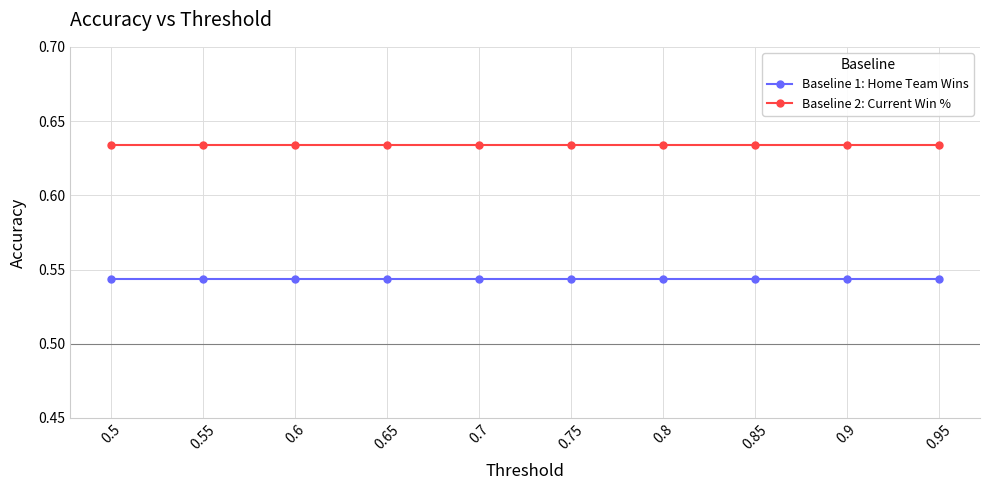

What position from the right is 0.55?

9